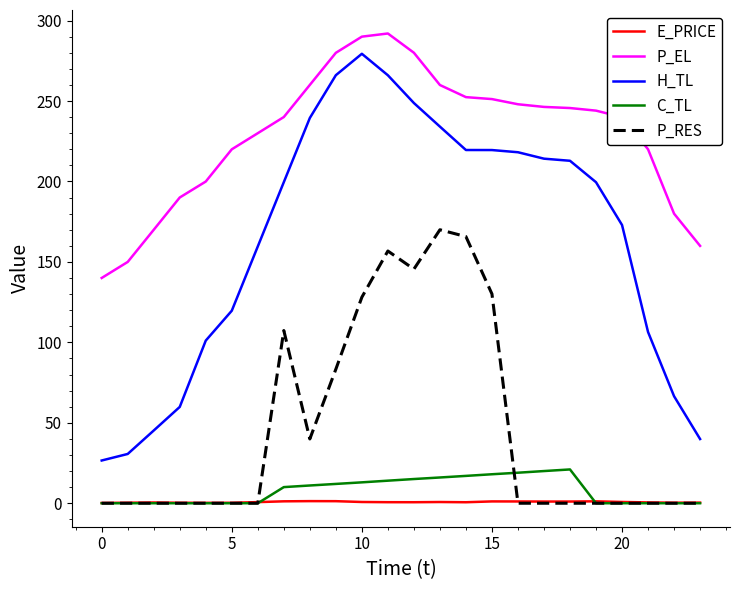

Which series has the widest spread of values?

H_TL